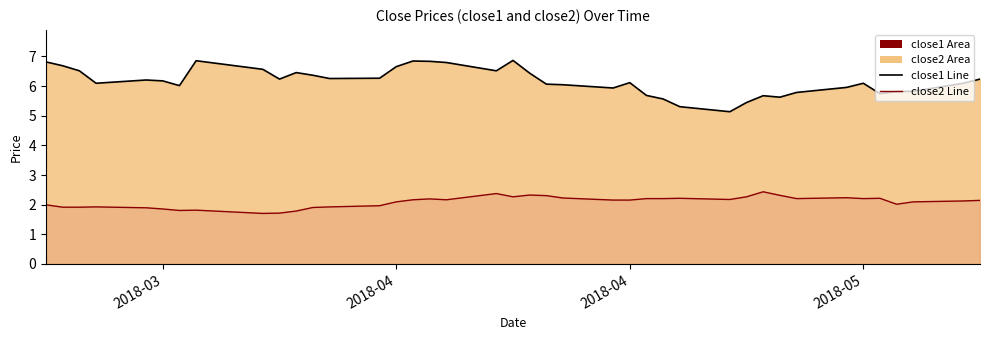

How many lines are shown in the chart?

2